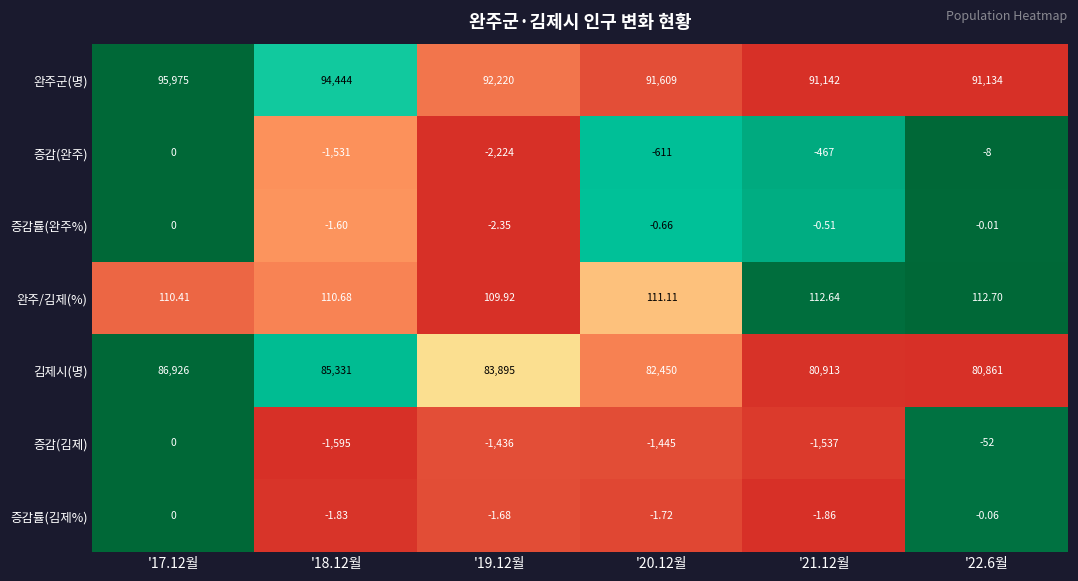

Which series has the largest range (max minus min)?

김제시(명)